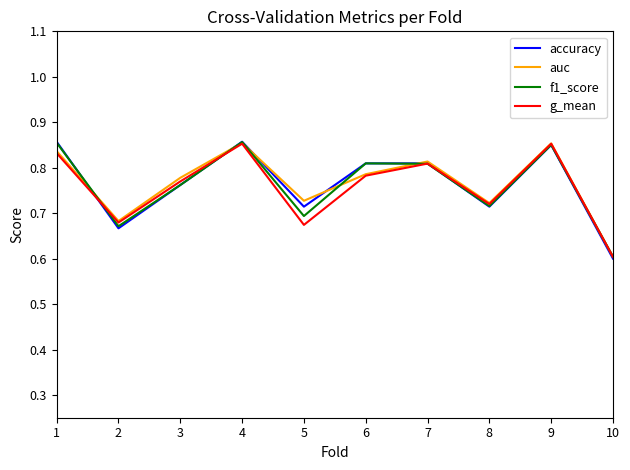

Is it true that auc equals 0.6 at 10?

True